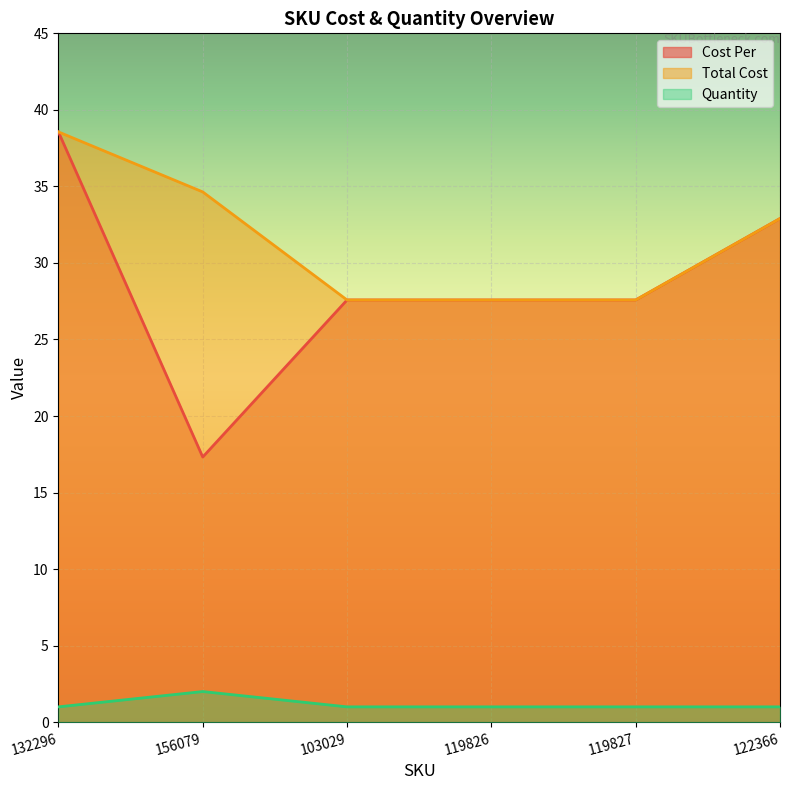

Which label corresponds to the smallest value in the chart?

132296